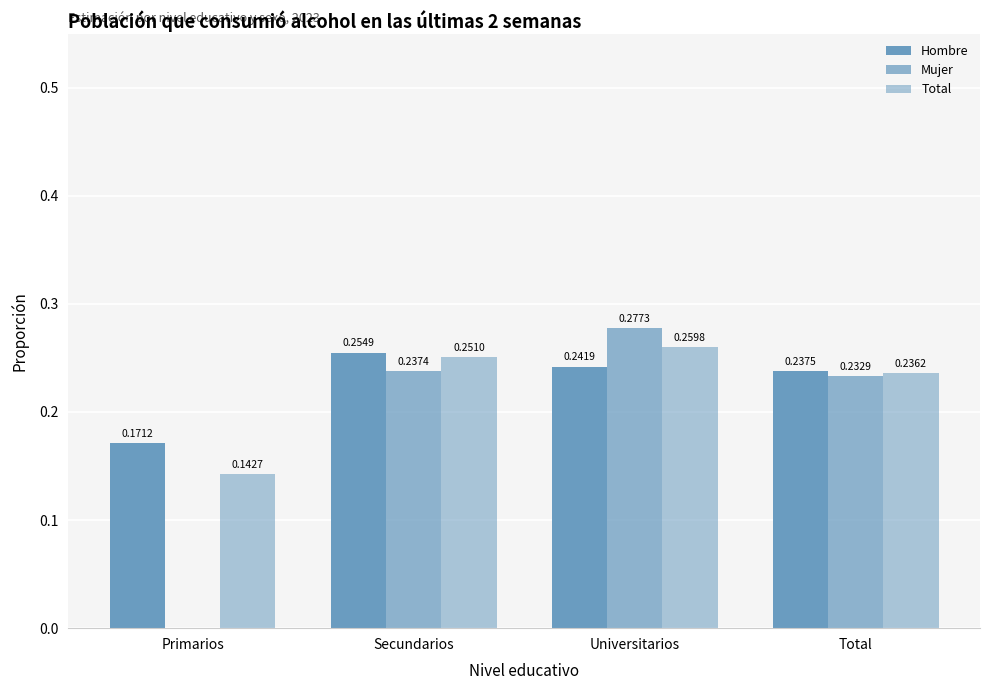

What is the sum of the Hombre values at Total and Secundarios?

0.5